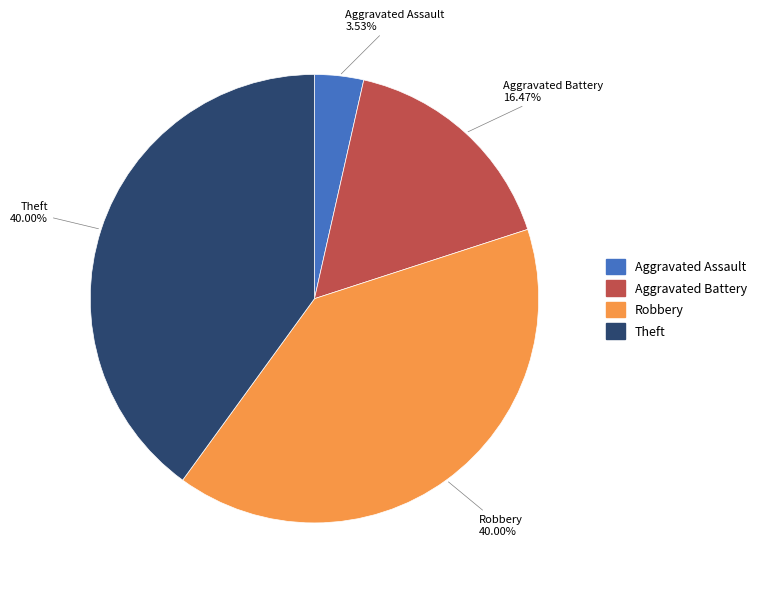

Does any single category account for the majority?

No